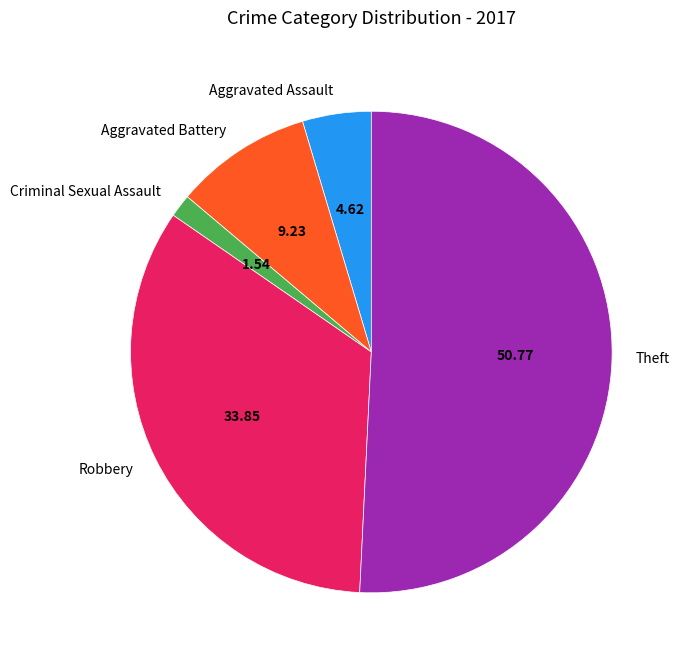

Between Robbery and Theft, which is larger?

Theft